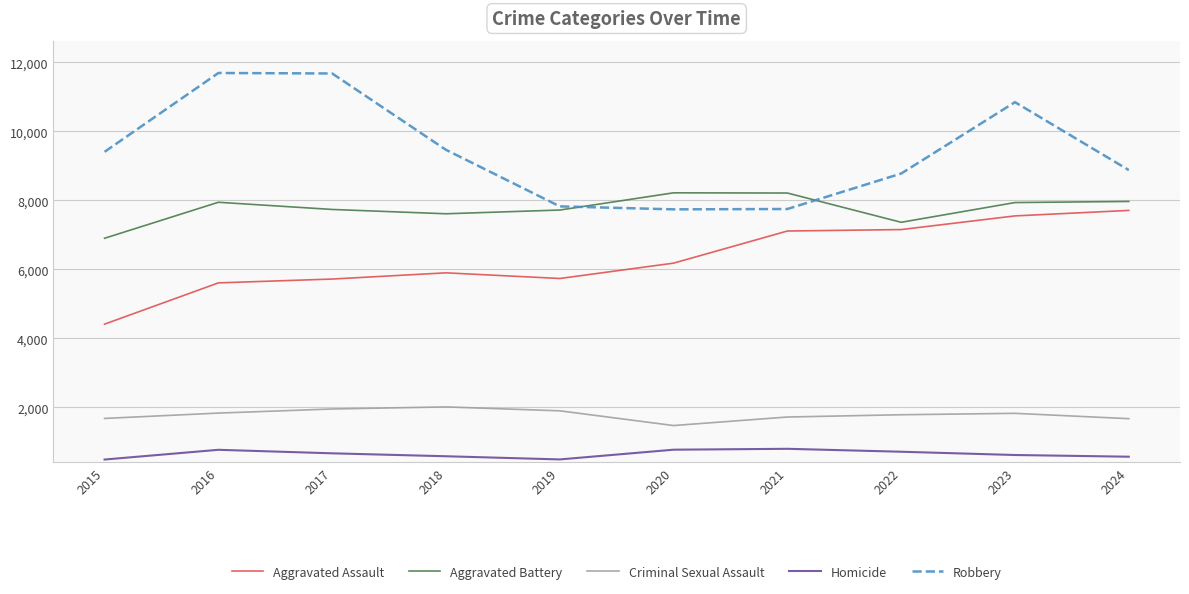

What value does the Robbery series have at 2018, to the nearest 100?

9500